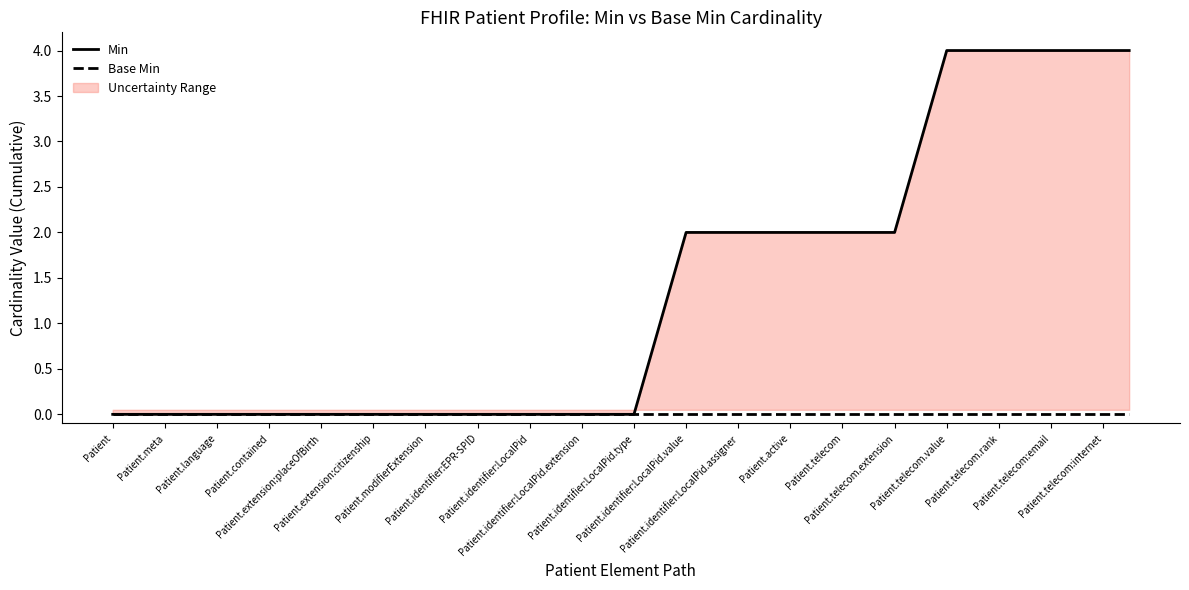

Which series has the widest spread of values?

Min